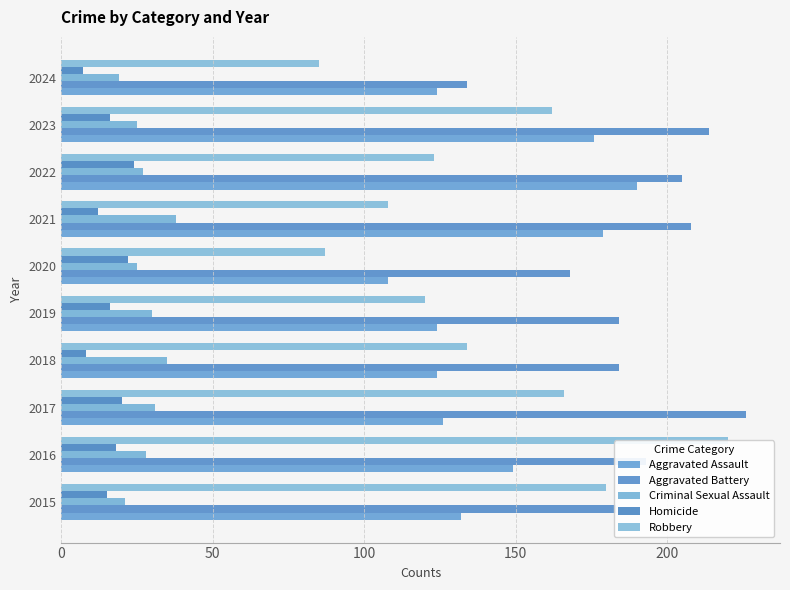

What is the sum of all Robbery values?

1385